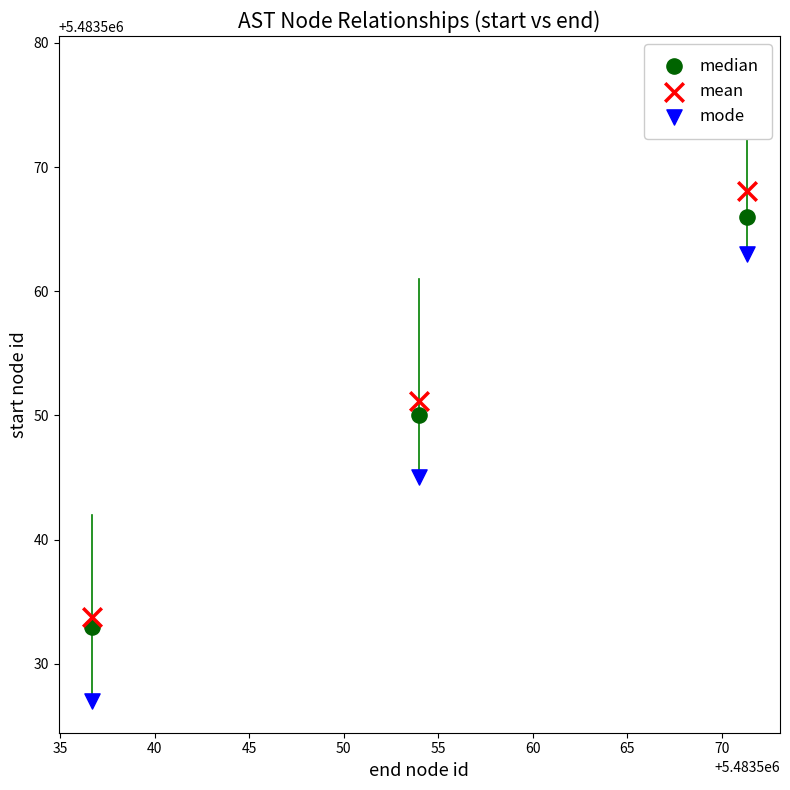

What are all the series names shown in the legend?

median, mean, mode